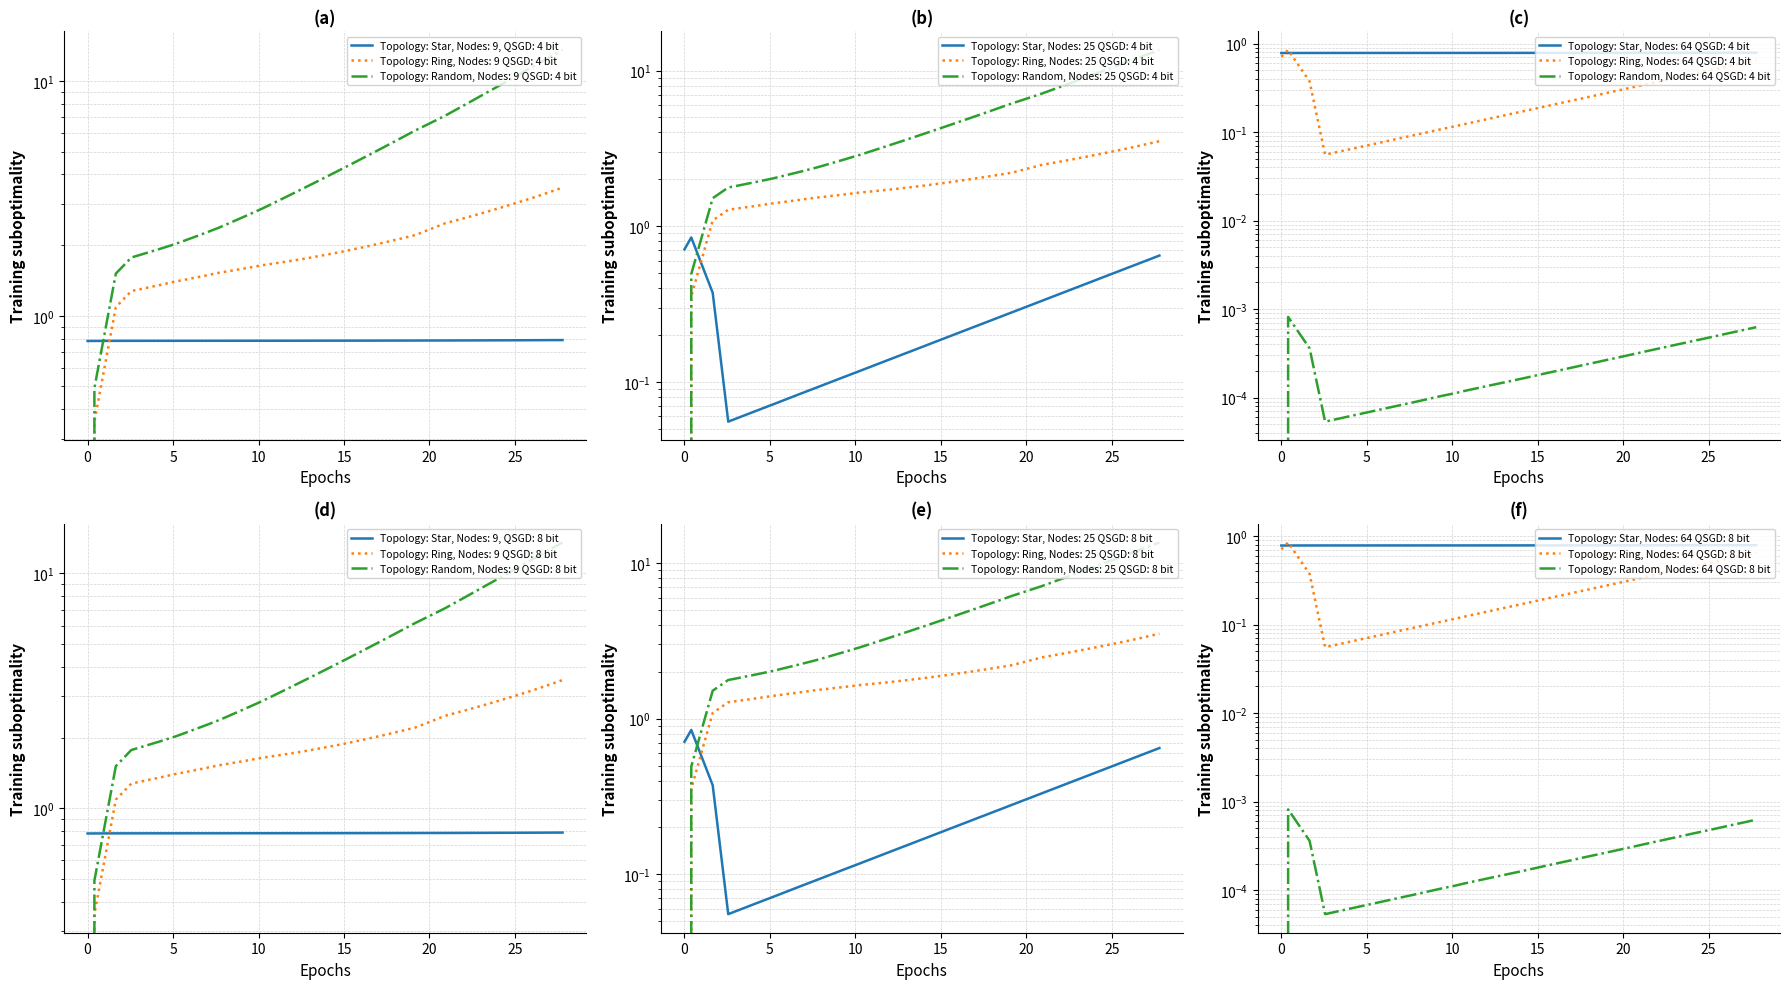

What is the value of the X point at the 35th from the left?

0.5